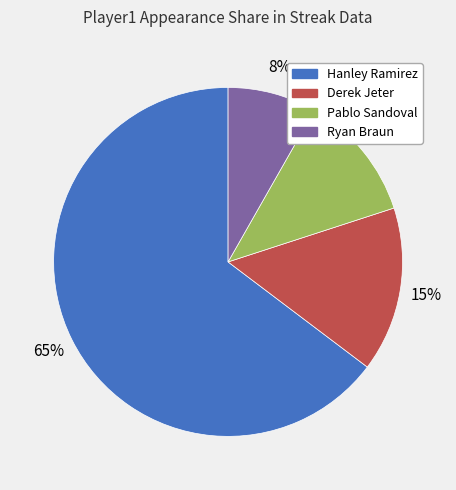

Combined, do Derek Jeter and Pablo Sandoval account for over 50%?

No